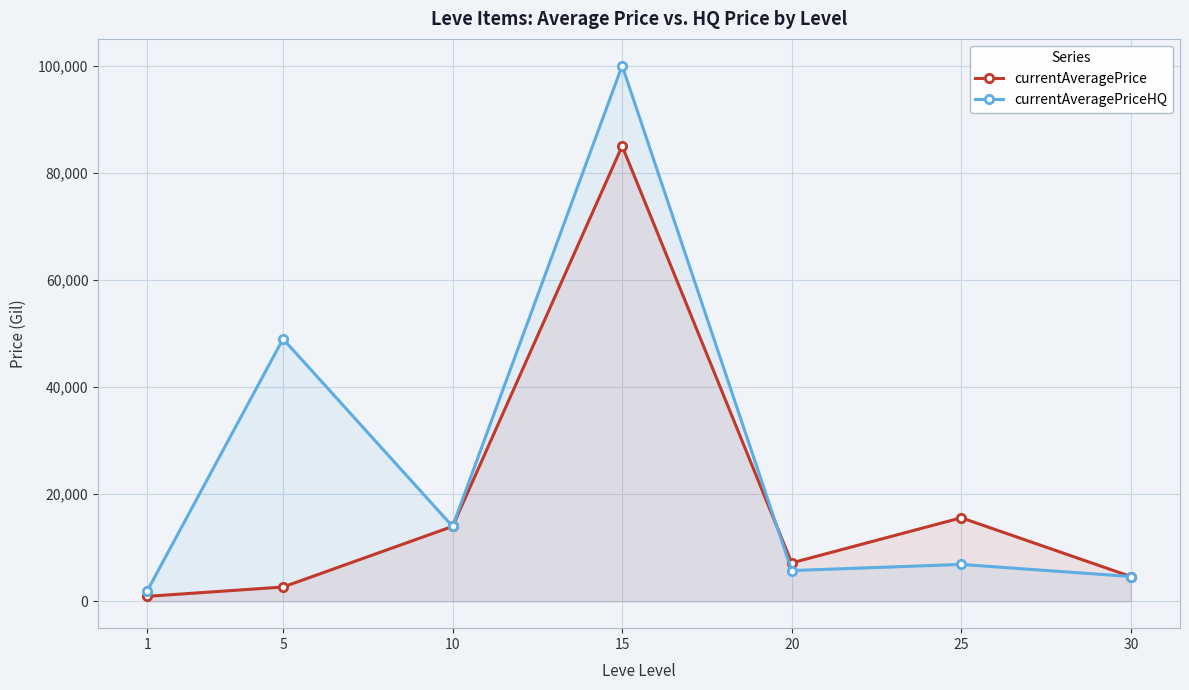

True or false: currentAveragePriceHQ has a value of 2002.4 at 1.

True